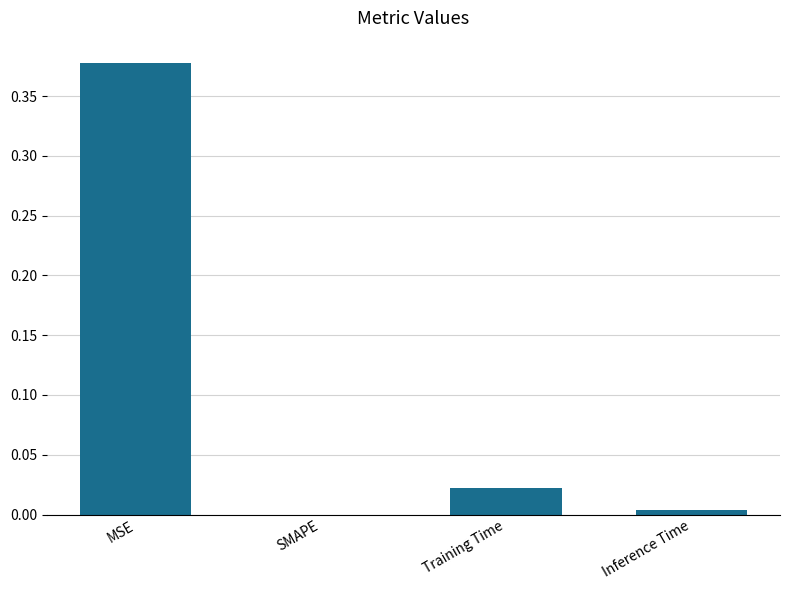

Between Inference Time and SMAPE, which is larger?

Inference Time